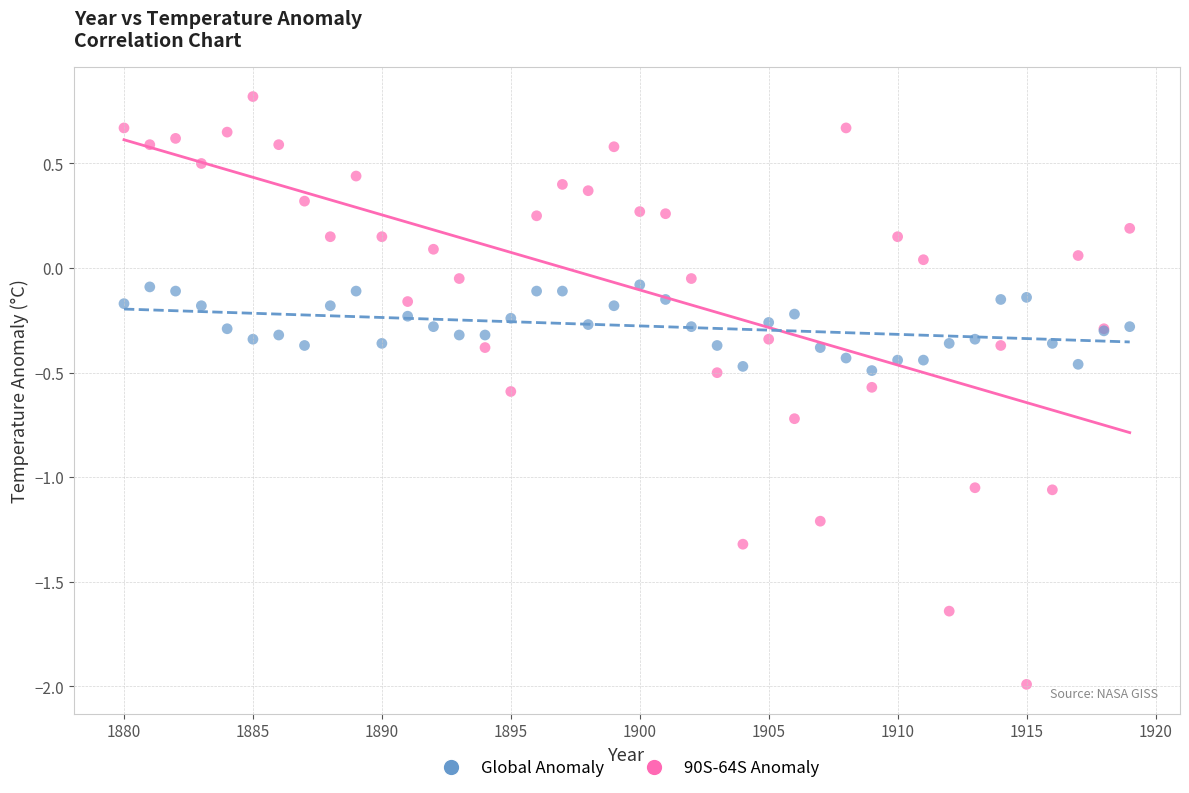

What are all the series names shown in the legend?

Global Anomaly, 90S-64S Anomaly